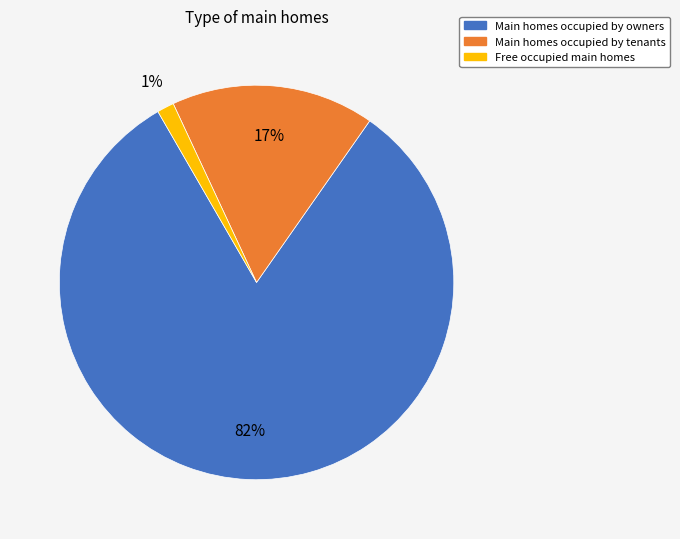

To the nearest percent, what is the average slice percentage?

33%